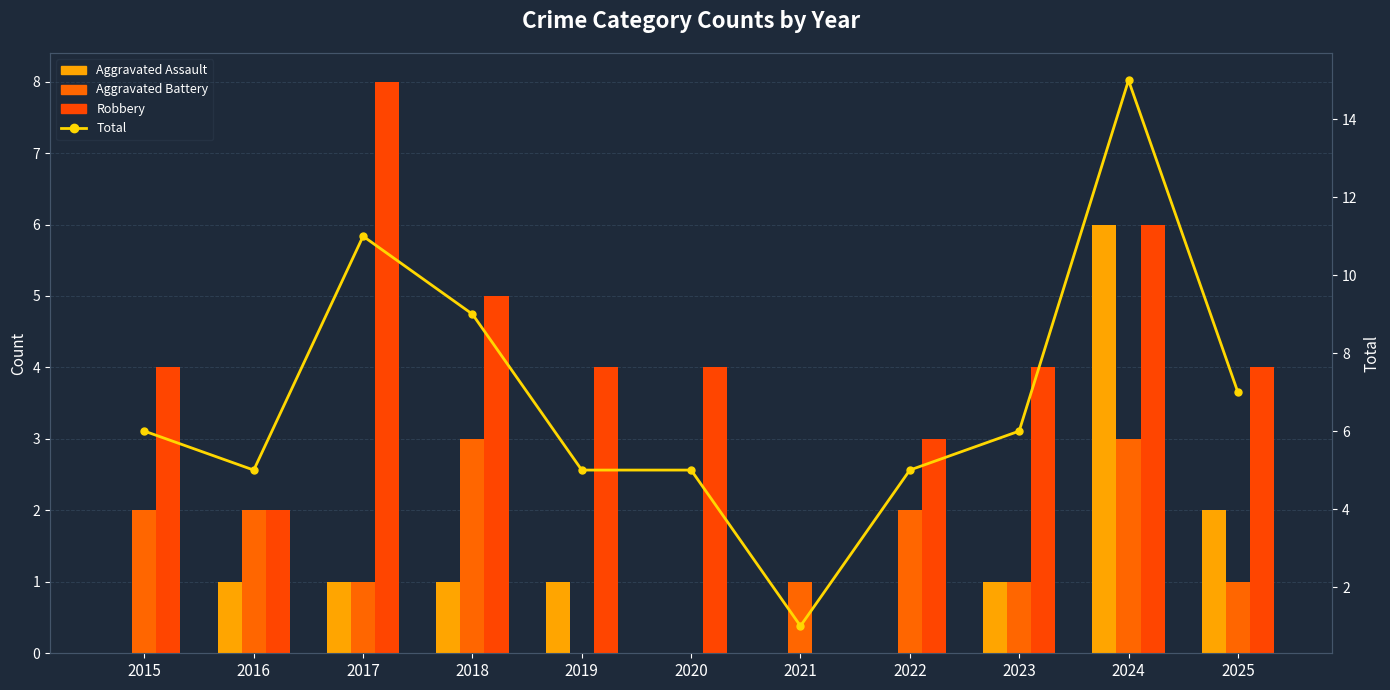

What is the average value of the Total series?

7